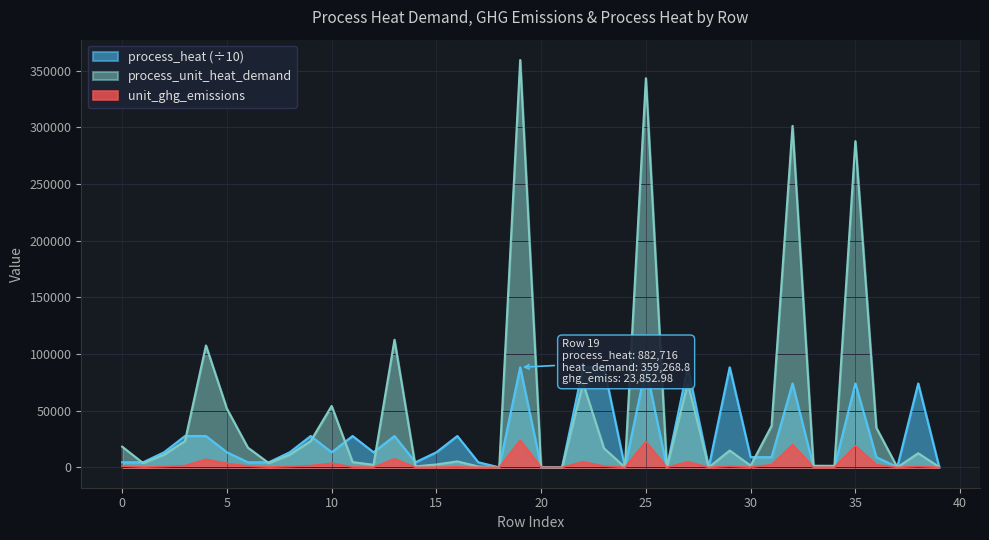

What is the average value of the unit_ghg_emissions series?

3344.9